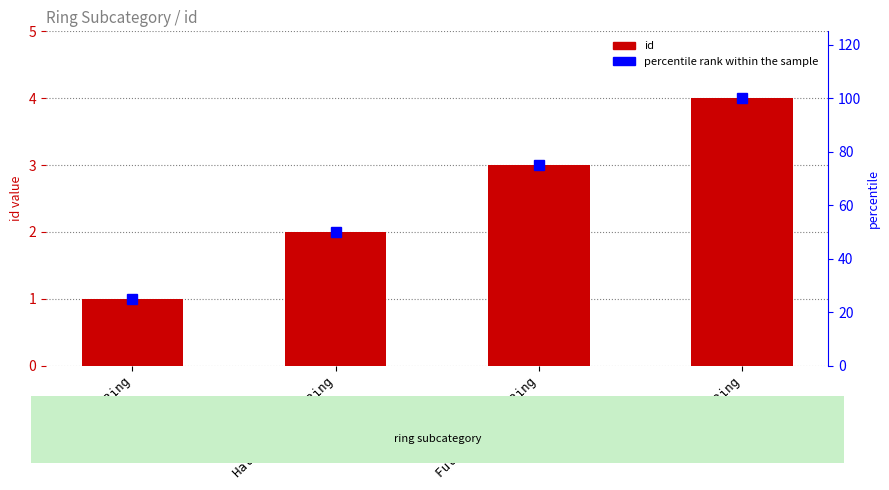

What is the value of the id bar at the 2nd from the left?

2